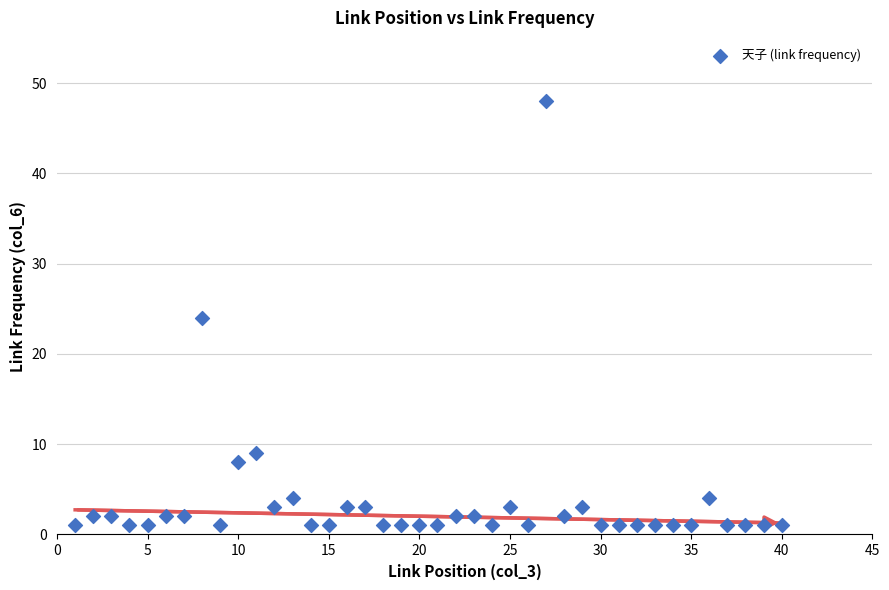

What is the range of Y values (max minus min)?

47